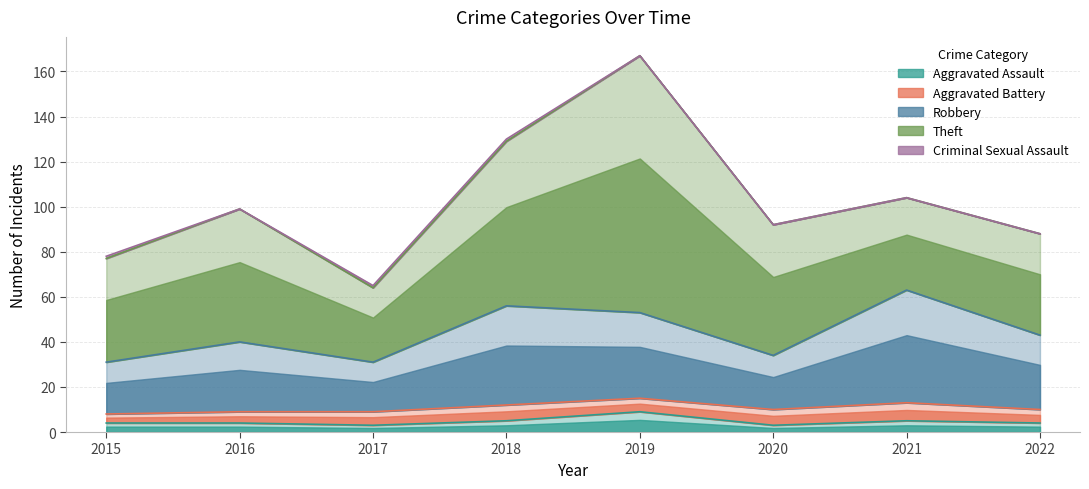

True or false: Criminal Sexual Assault has a value of 0 at 2019.

True